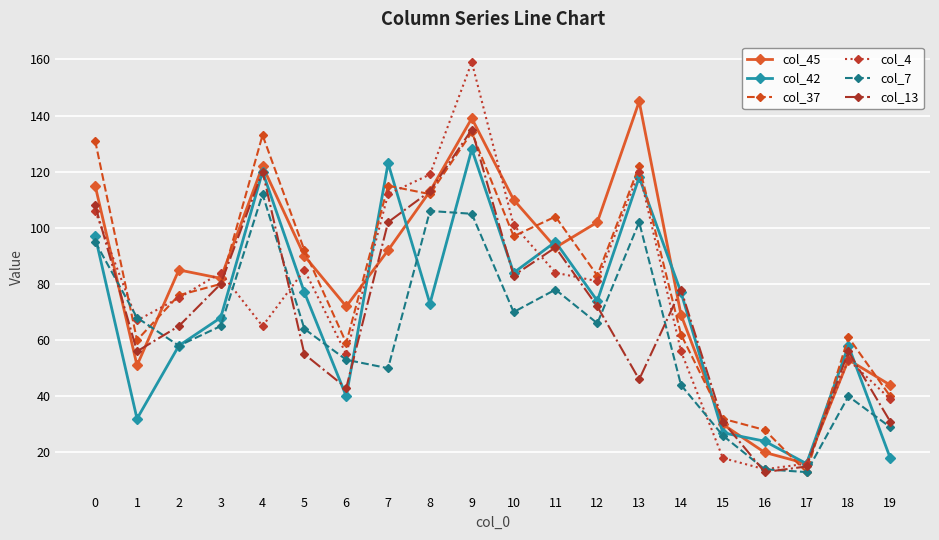

Is the value of col_13 at 6 greater than the value of col_42 at 7?

No